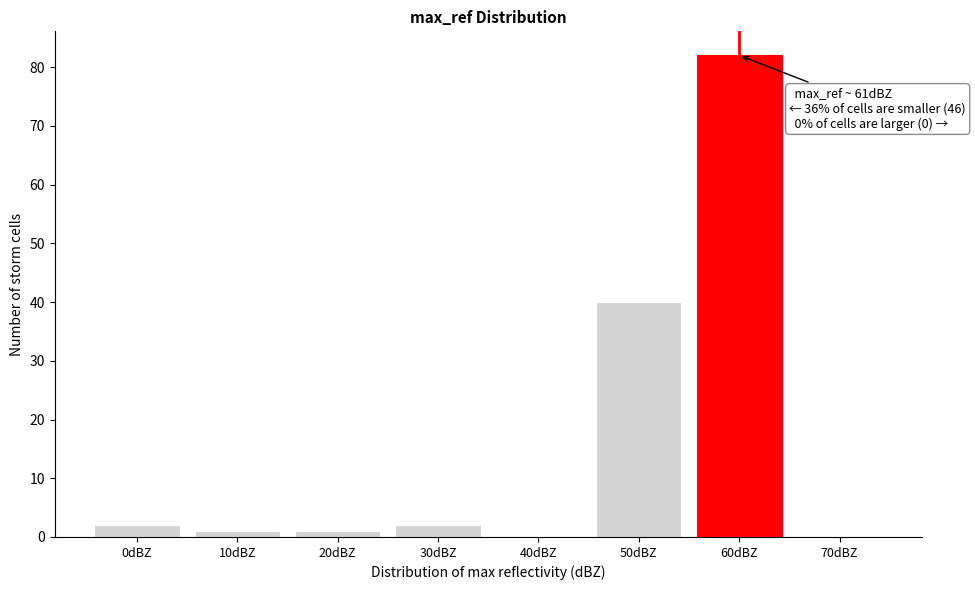

Reading right to left, extract all data points from this chart.

70dBZ=0	60dBZ=82	50dBZ=40	40dBZ=0	30dBZ=2	20dBZ=1	10dBZ=1	0dBZ=2